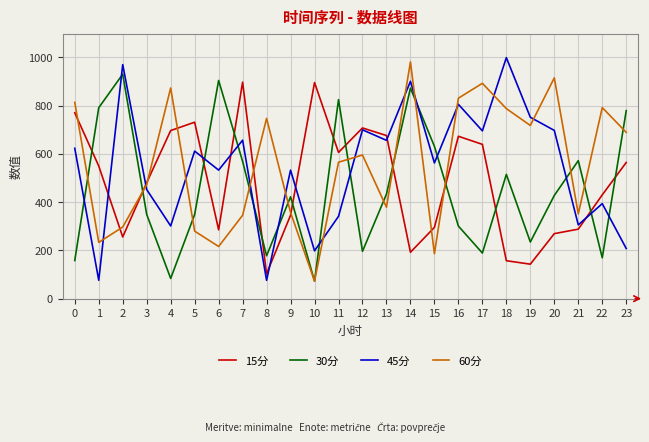

True or false: 15分 has more than 2 points higher than both neighbors.

True